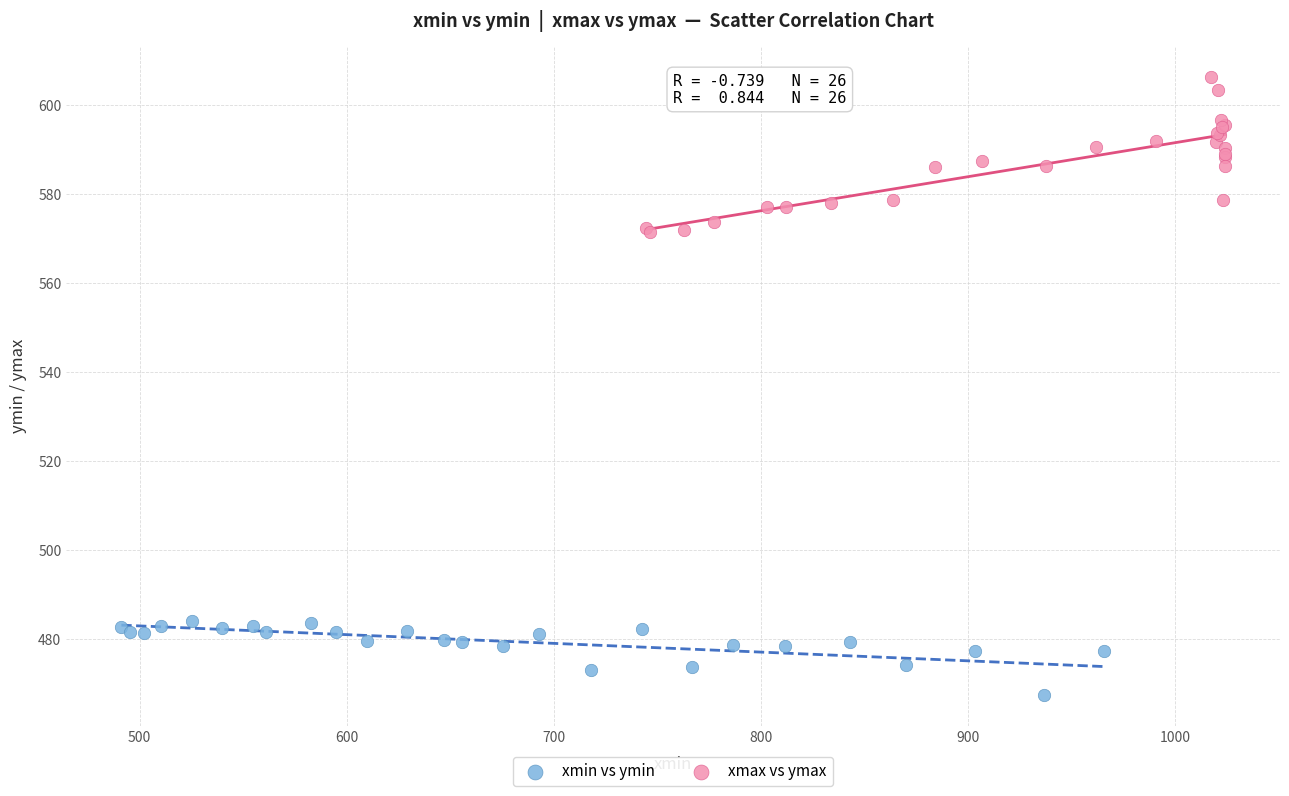

Which series reaches the minimum Y coordinate?

xmin vs ymin